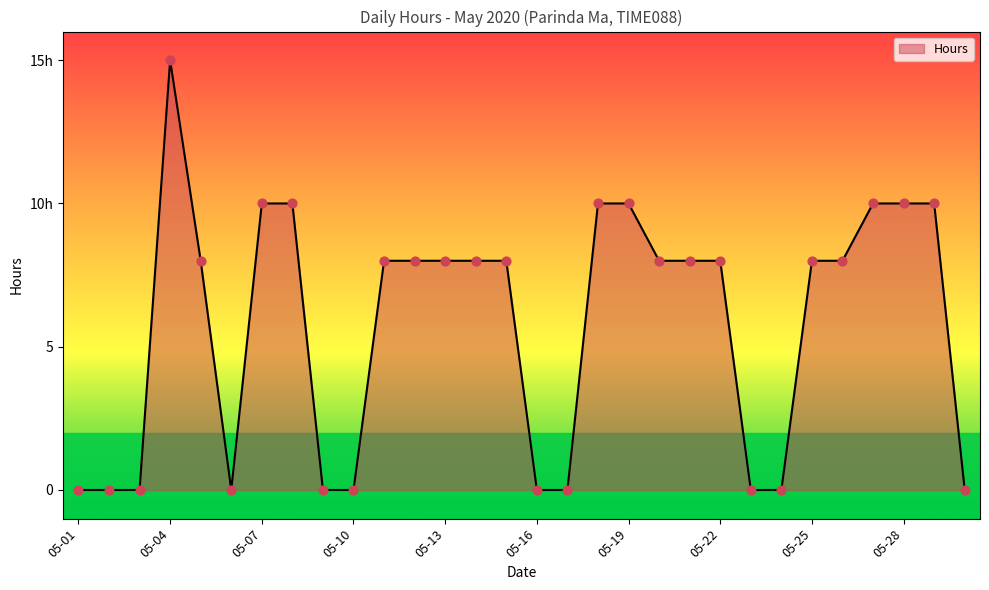

Does the chart have visible grid lines?

No